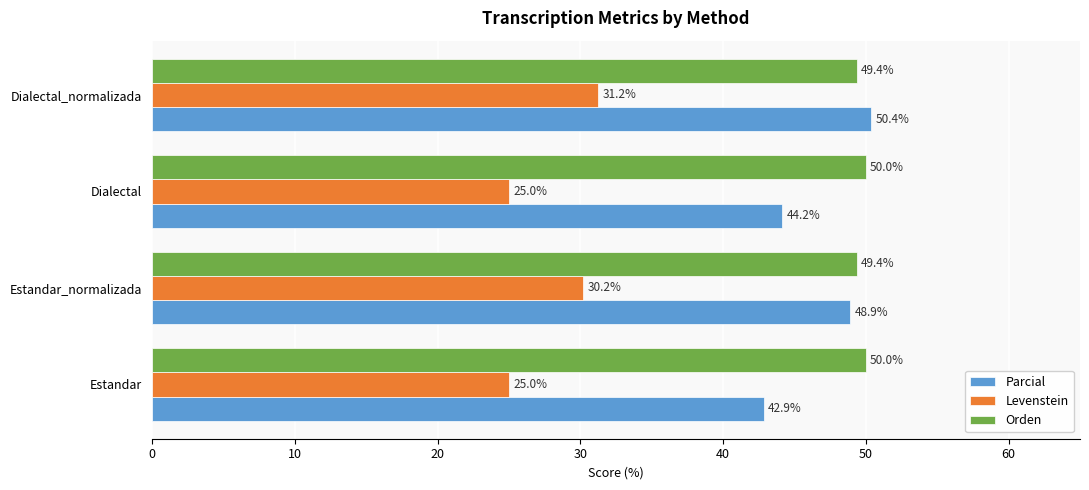

Which series has the largest range (max minus min)?

Parcial